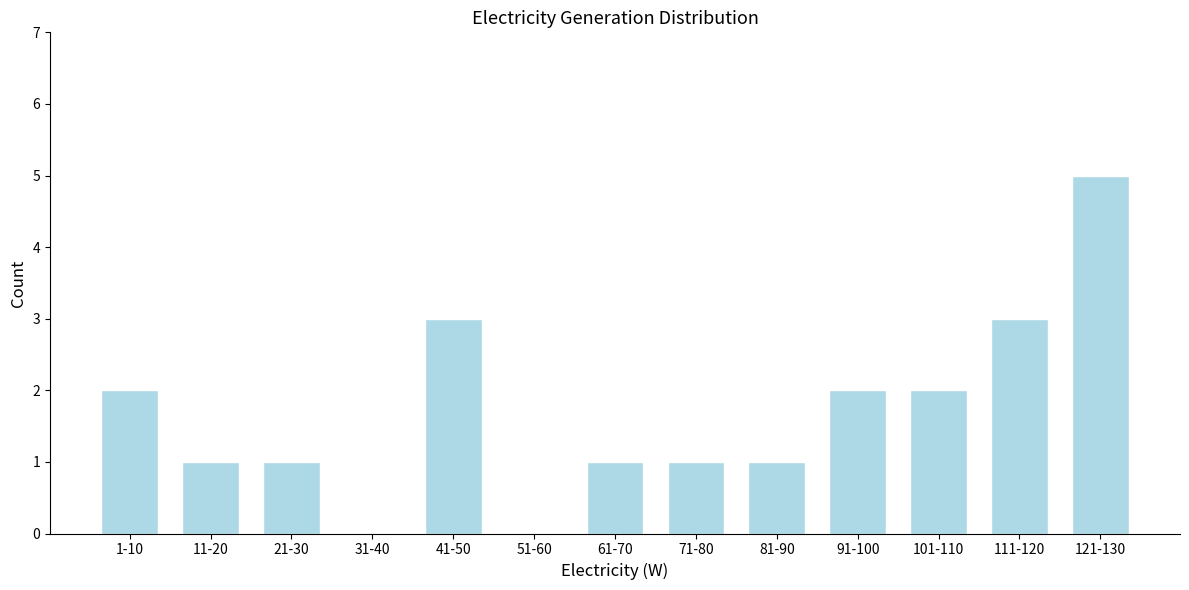

Reading left to right, list all the values displayed in this chart.

1-10=2	11-20=1	21-30=1	31-40=0	41-50=3	51-60=0	61-70=1	71-80=1	81-90=1	91-100=2	101-110=2	111-120=3	121-130=5